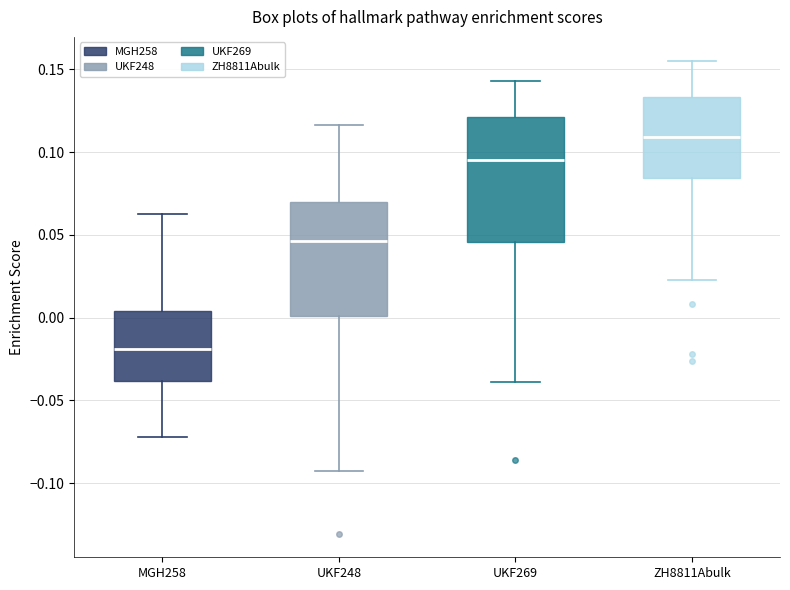

Reading left to right, transcribe this box plot: for each box, give where its median line is, the range the box spans, and where its two whiskers end, as read against the y-axis. The values are not printed on the chart, so give them approximately, as read against the axis.

MGH258: median -0.020, box -0.040 to 0.005, whiskers -0.070 to 0.065
UKF248: median 0.045, box 0.000 to 0.070, whiskers -0.090 to 0.115
UKF269: median 0.095, box 0.045 to 0.120, whiskers -0.040 to 0.145
ZH8811Abulk: median 0.110, box 0.085 to 0.135, whiskers 0.025 to 0.155